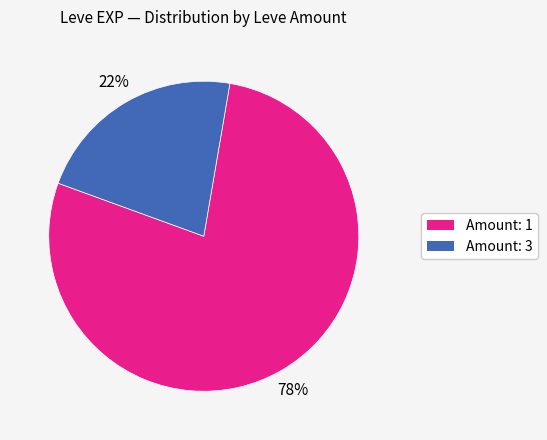

To the nearest percent, what is the average slice percentage?

50%